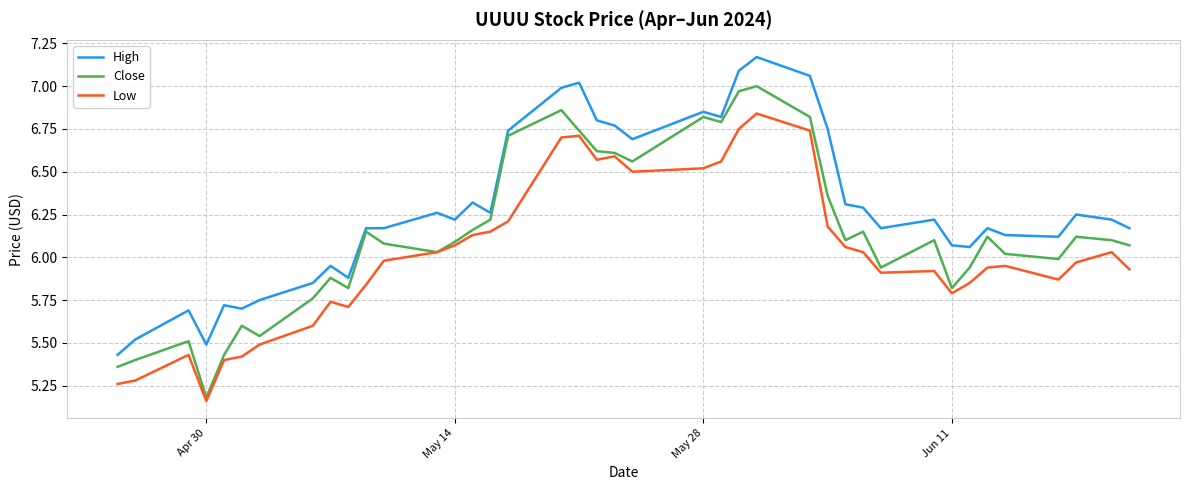

True or false: Low and High intersect in this chart.

False